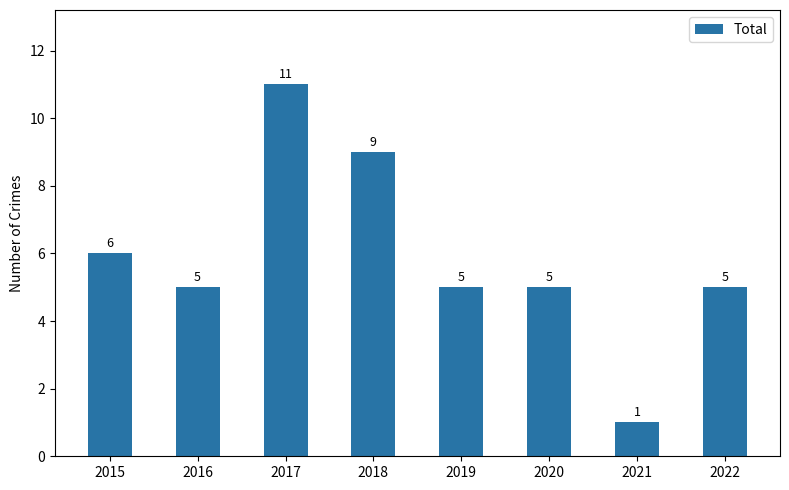

True or false: the data shows 11 at 2017.

True